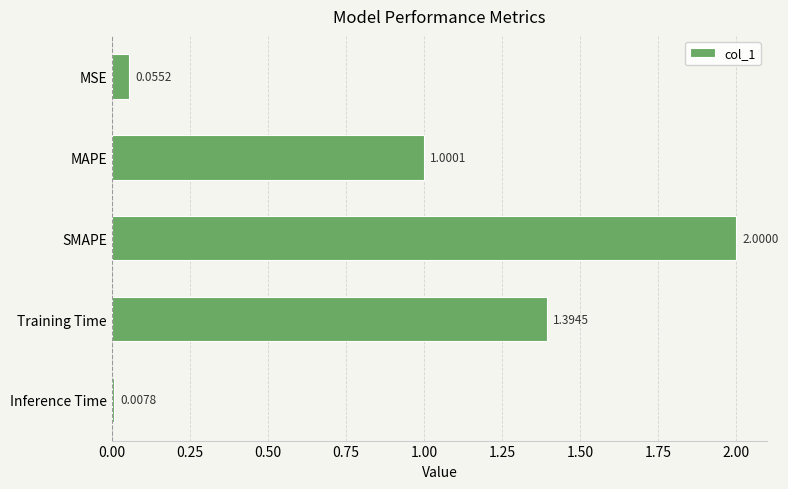

How many bars are there in total?

5